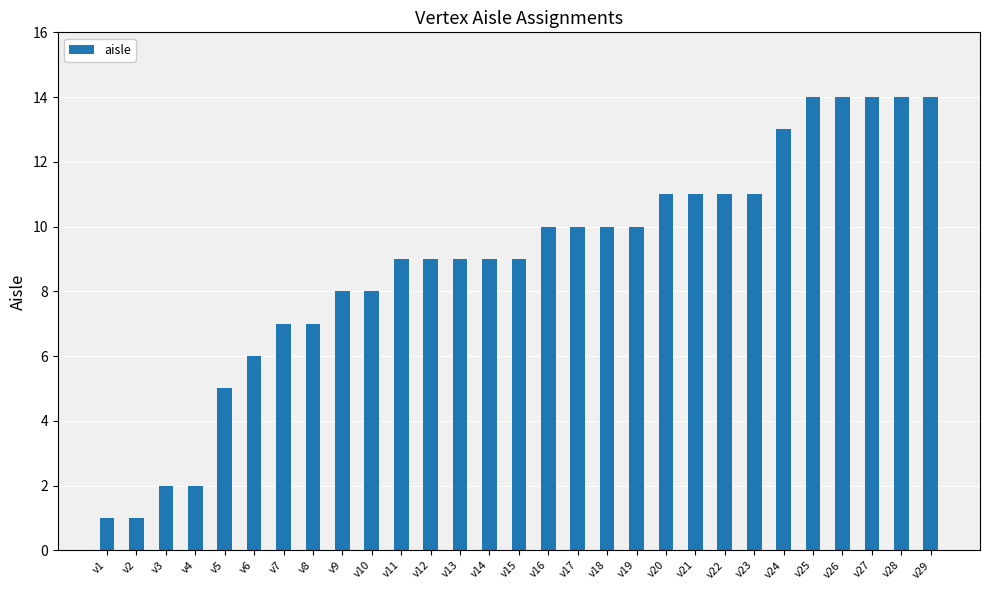

What is the approximate value at v17, to the nearest 5?

10